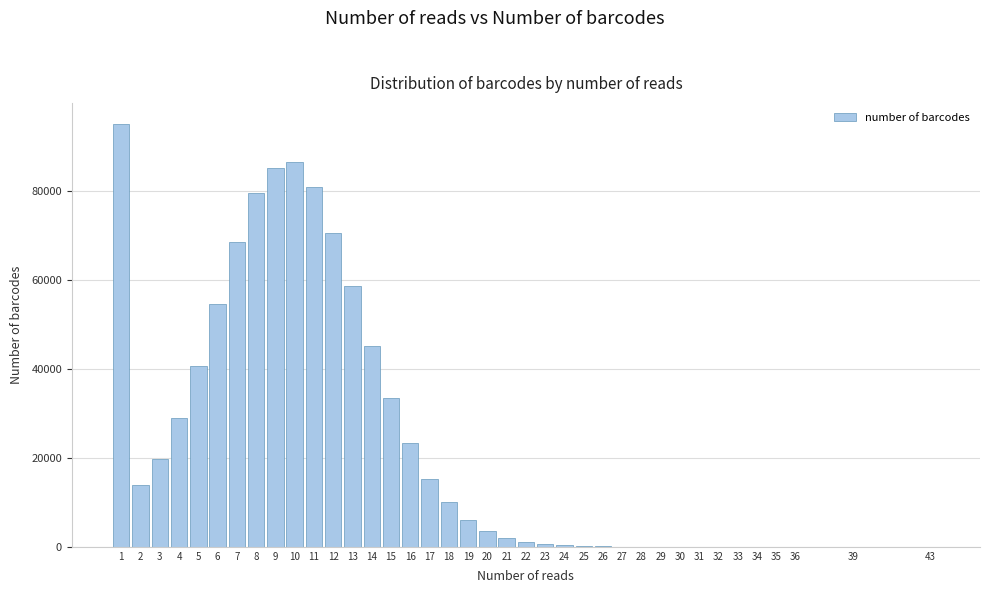

What is the maximum value shown in the chart?

95111